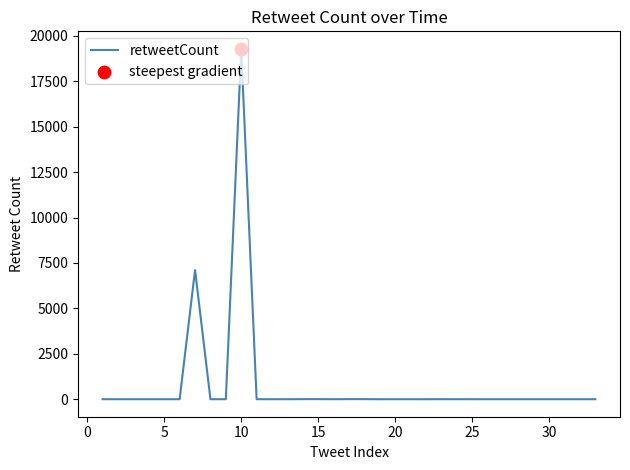

What is the maximum value shown in the chart?

19285